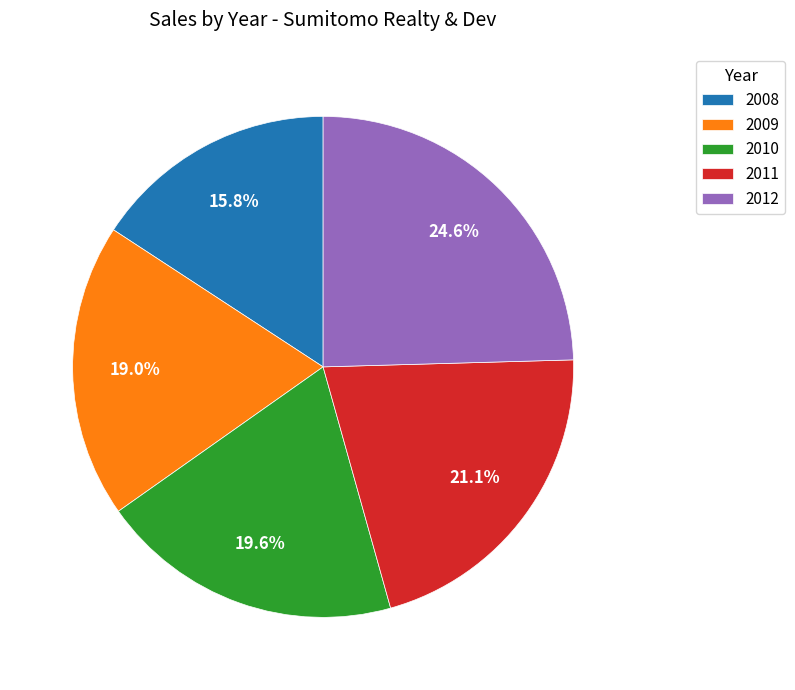

What is the smallest slice in the pie chart?

2008